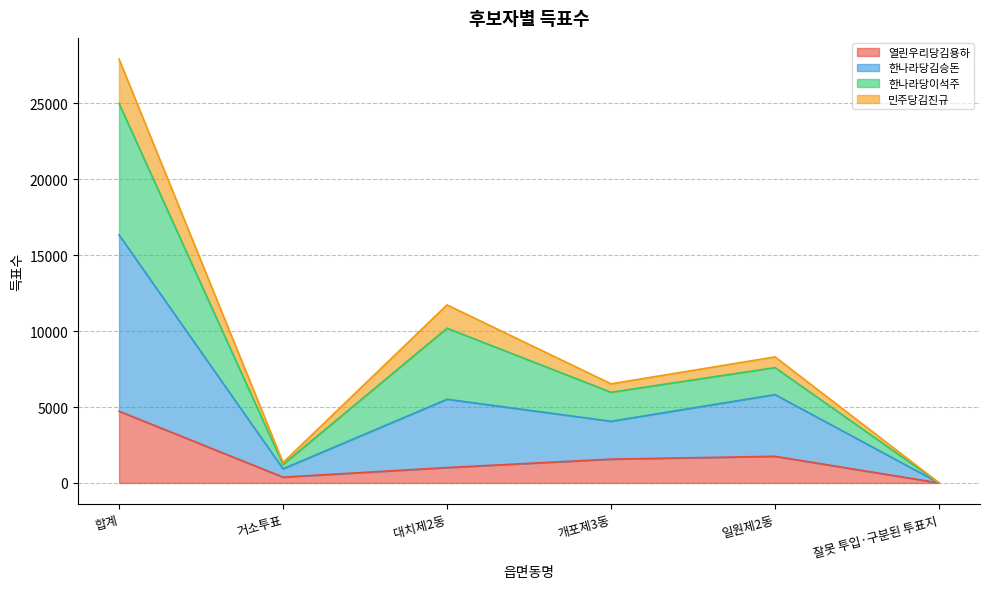

What are all the series names shown in the legend?

열린우리당김용하, 한나라당김승돈, 한나라당이석주, 민주당김진규